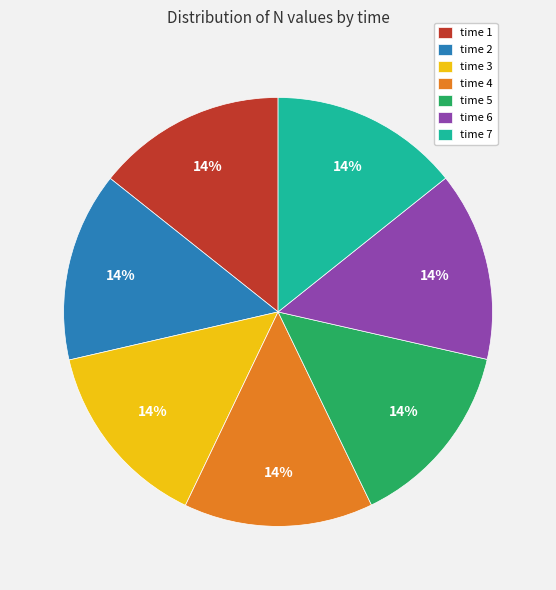

True or false: time 3 accounts for 14% of the total.

True